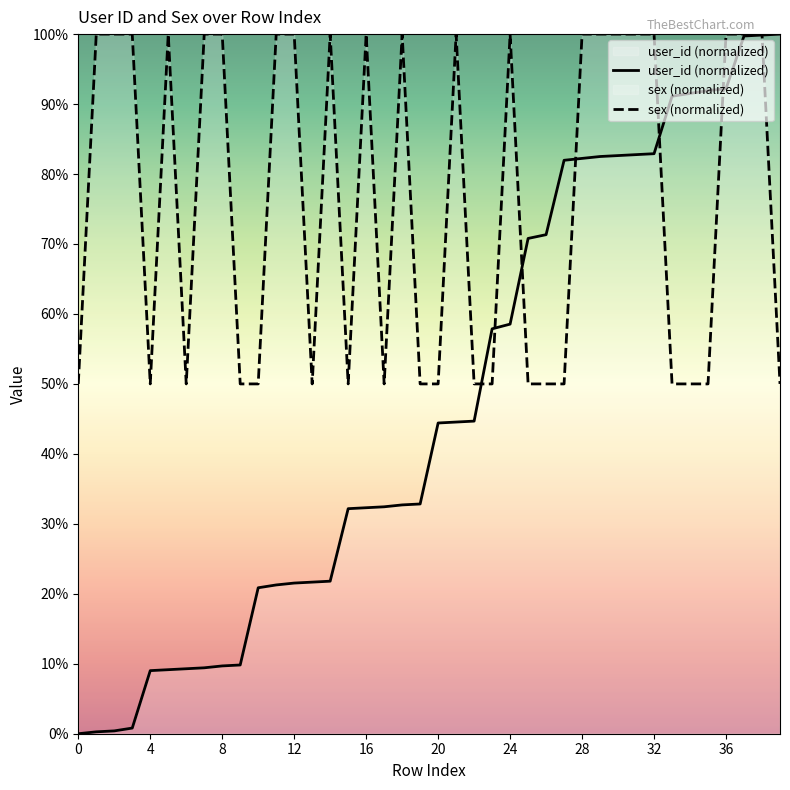

What is the greatest value displayed?

100.0